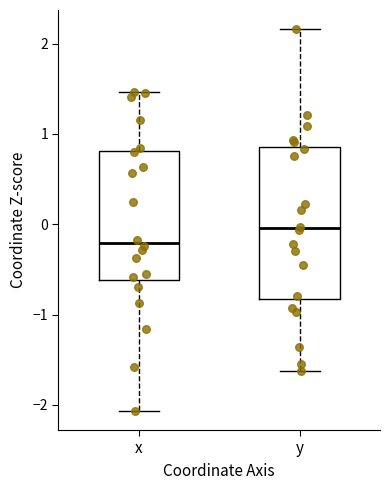

Where is the upper edge of the box for x on the y-axis? The values are not printed on the chart, so give them approximately, as read against the axis.

0.8